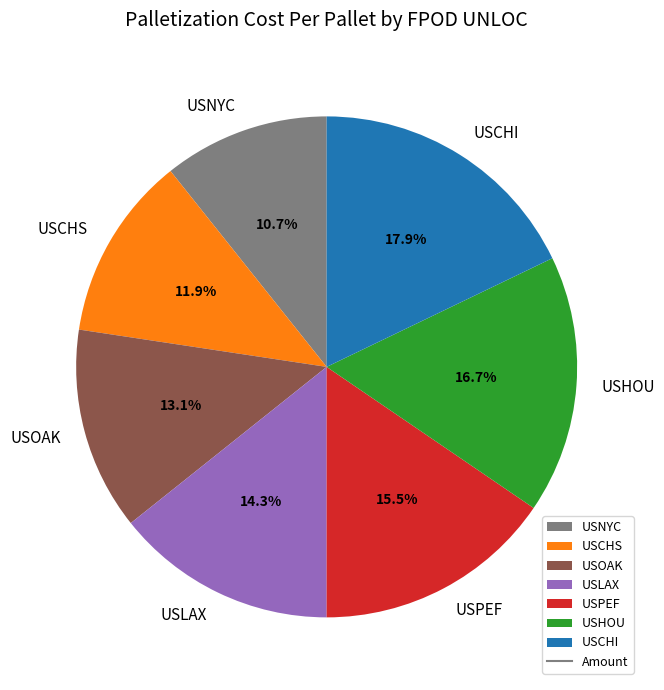

What percentage do USNYC and USHOU together represent?

27.4%